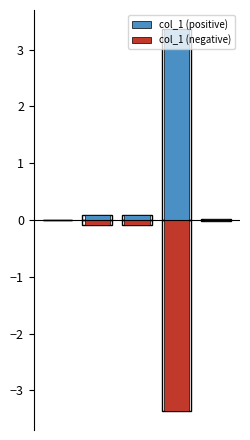

At 3, list the series in order from smallest to largest.

col_1 (negative), col_1 (positive)